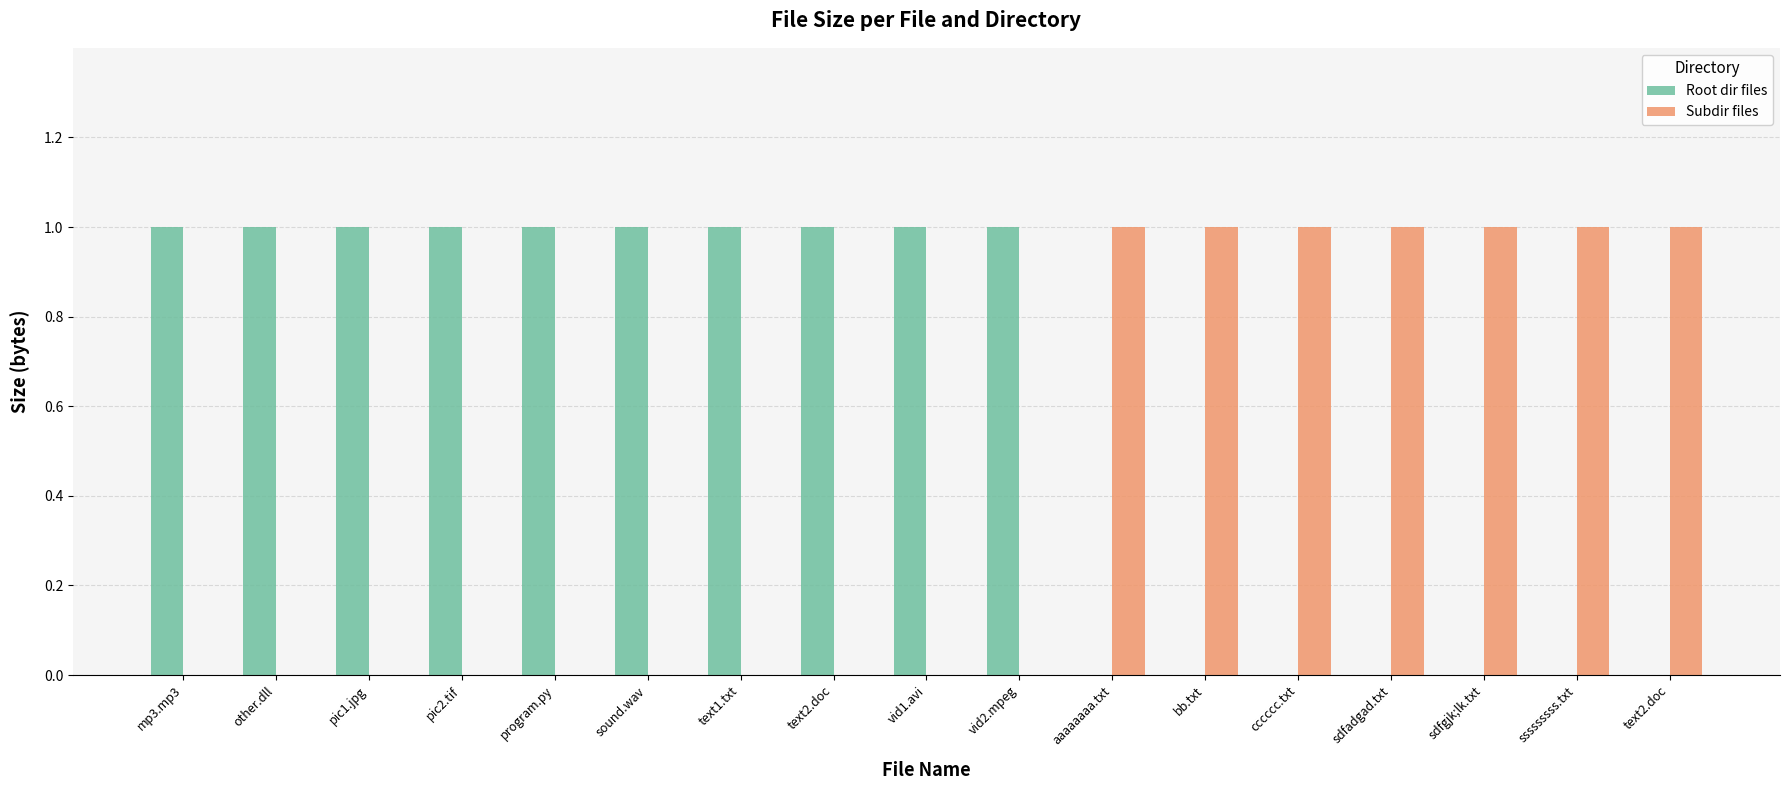

Which has a higher value, program.py or pic2.tif?

program.py